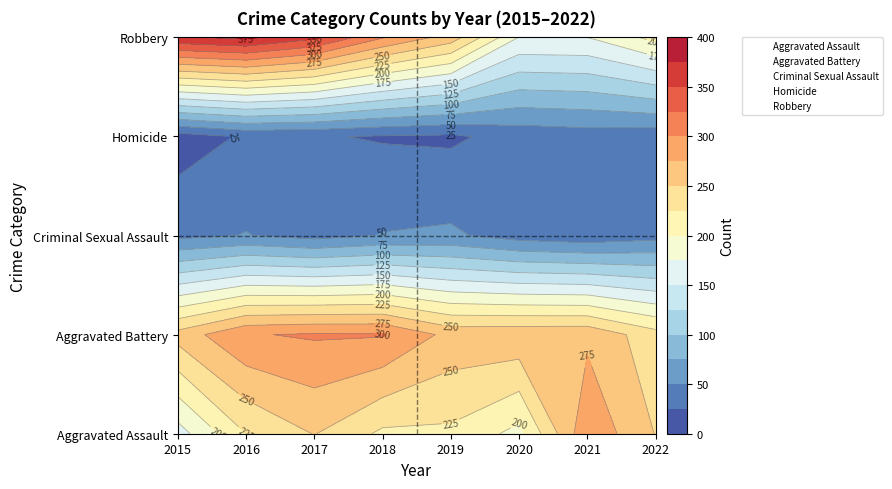

What is the difference between the second highest and minimum values in the Aggravated Battery series?

67